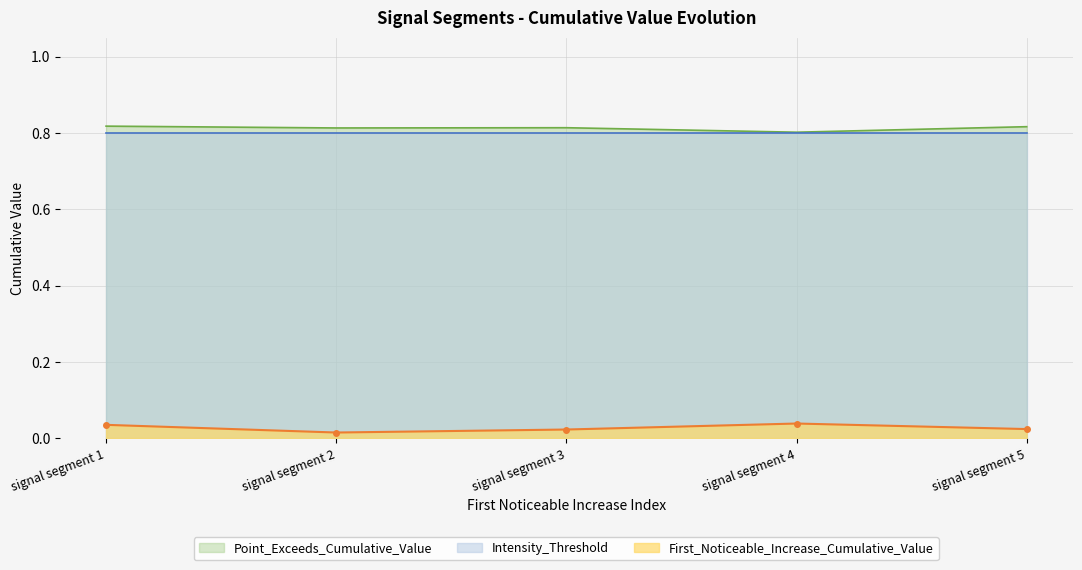

True or false: Point_Exceeds_Cumulative_Value and First_Noticeable_Increase_Cumulative_Value cross at least once.

False